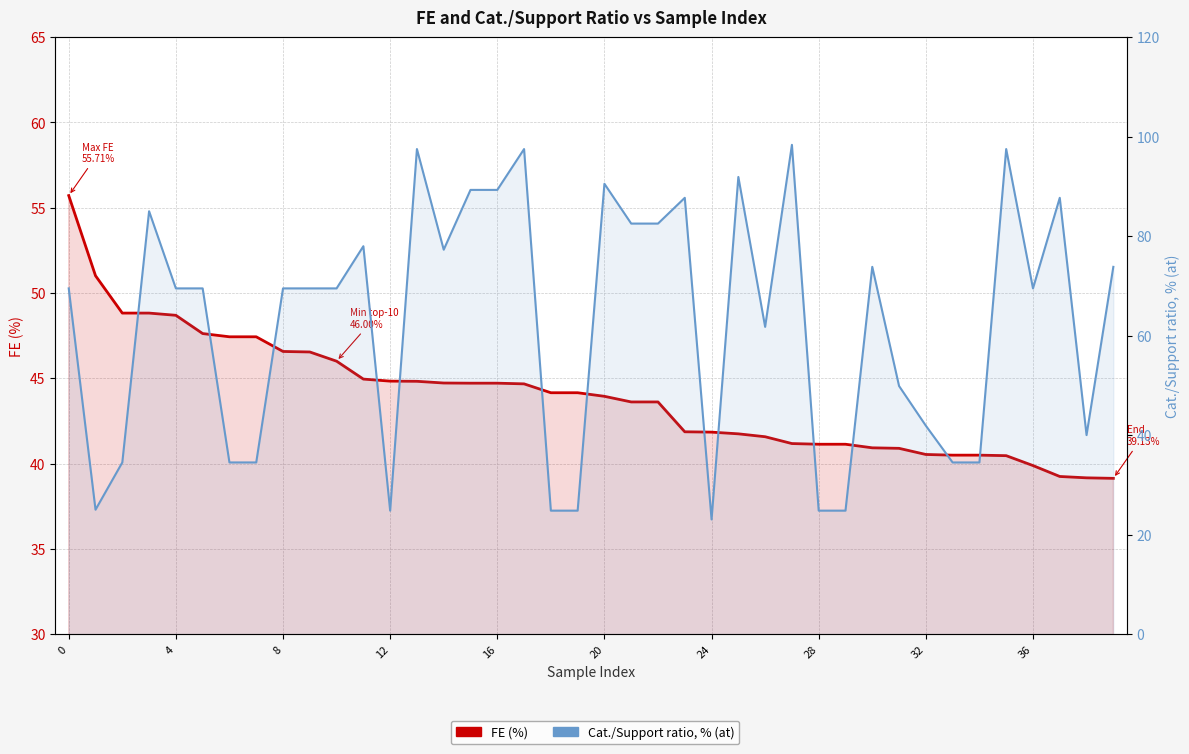

True or false: FE (%) has more than 1 interior local peaks.

False